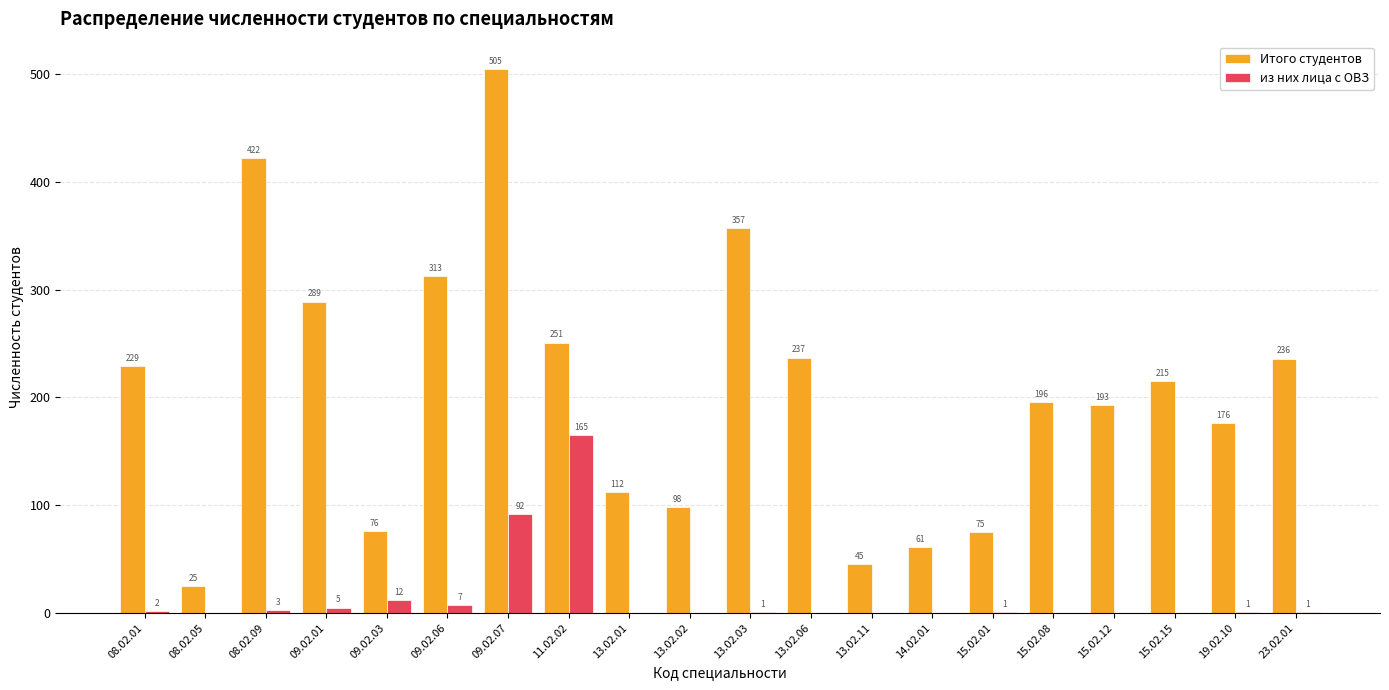

What is the sum of the Итого студентов values at 19.02.10 and 13.02.01?

288